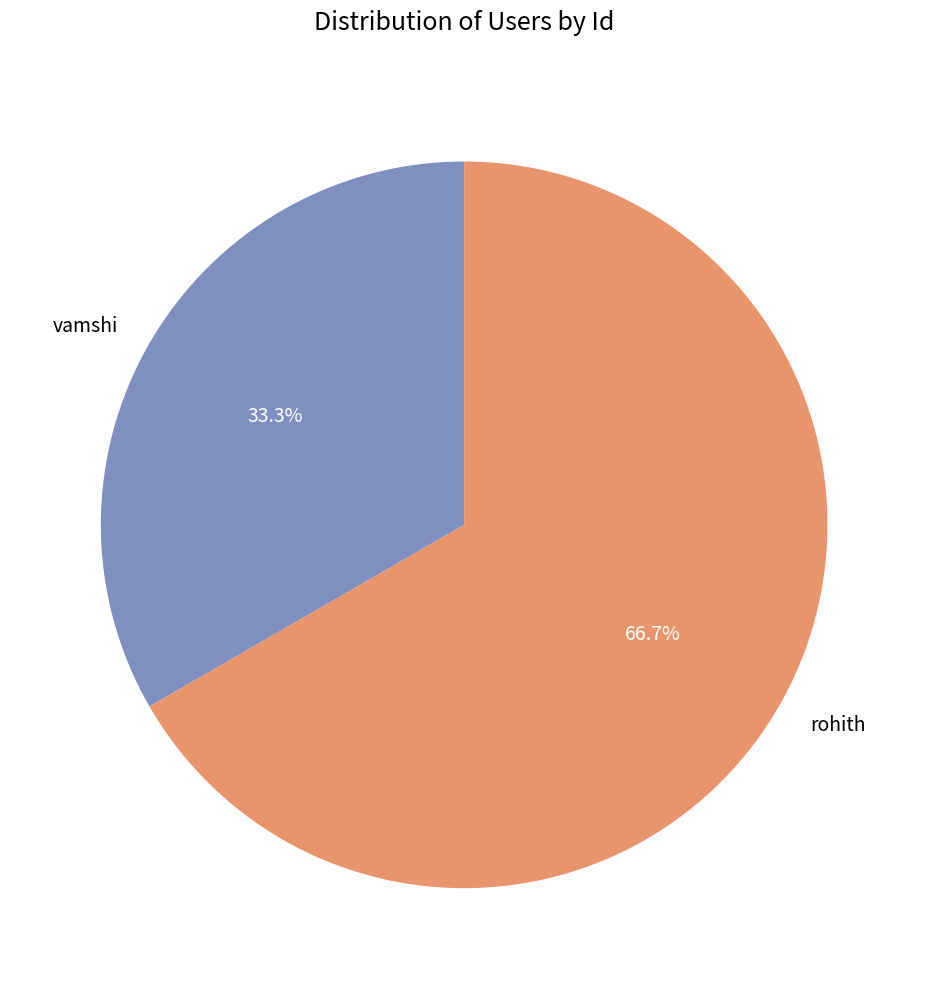

To the nearest percent, what percentage of the pie is rohith?

67%